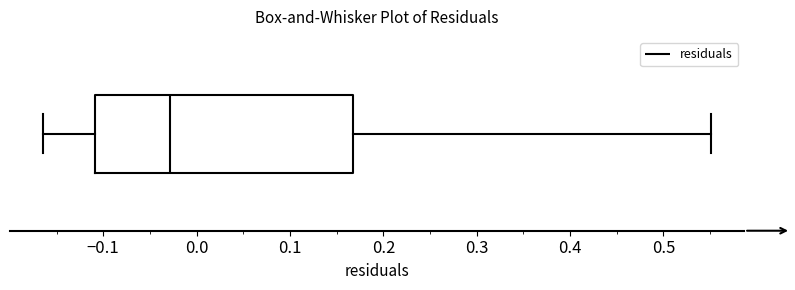

Where does the median line of the box sit on the x-axis? The values are not printed on the chart, so give them approximately, as read against the axis.

-0.03